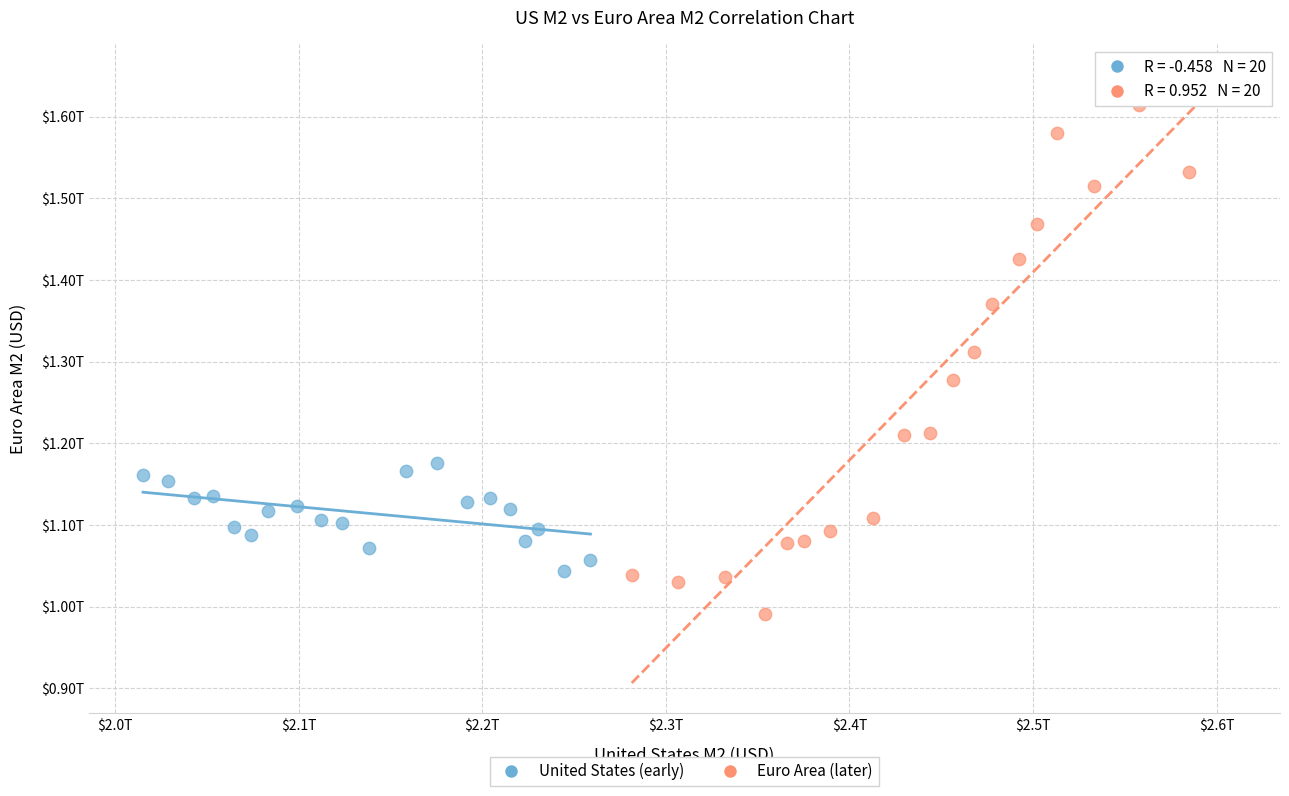

Which series contains the highest Y value?

Euro Area (later)